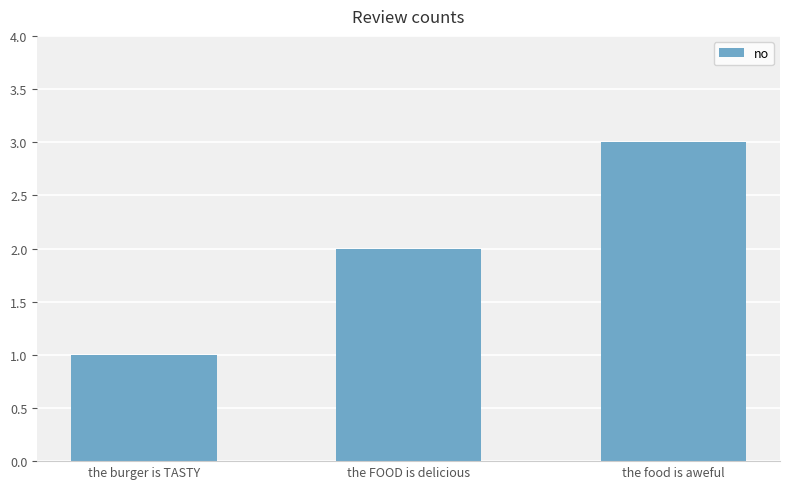

The value at the FOOD is delicious is 2. True or false?

True